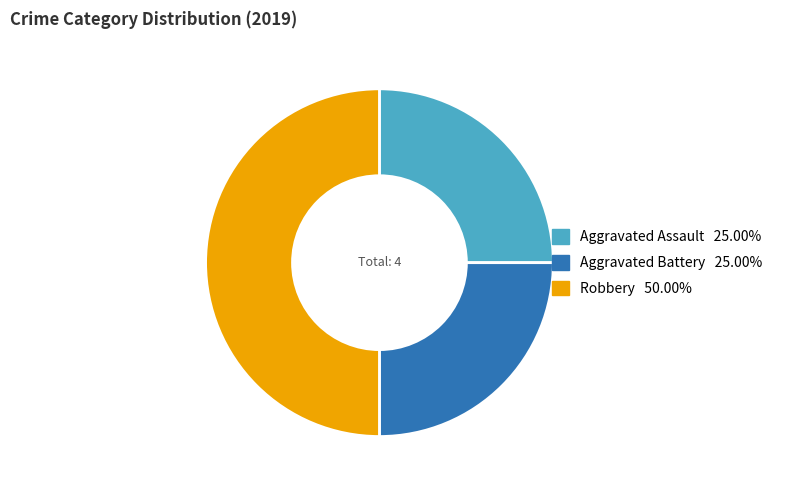

Is Aggravated Battery the majority of the pie?

No